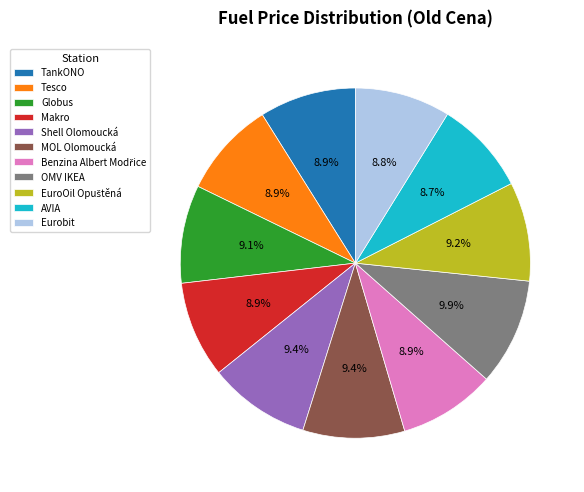

Is there any slice that represents more than half of the pie?

No